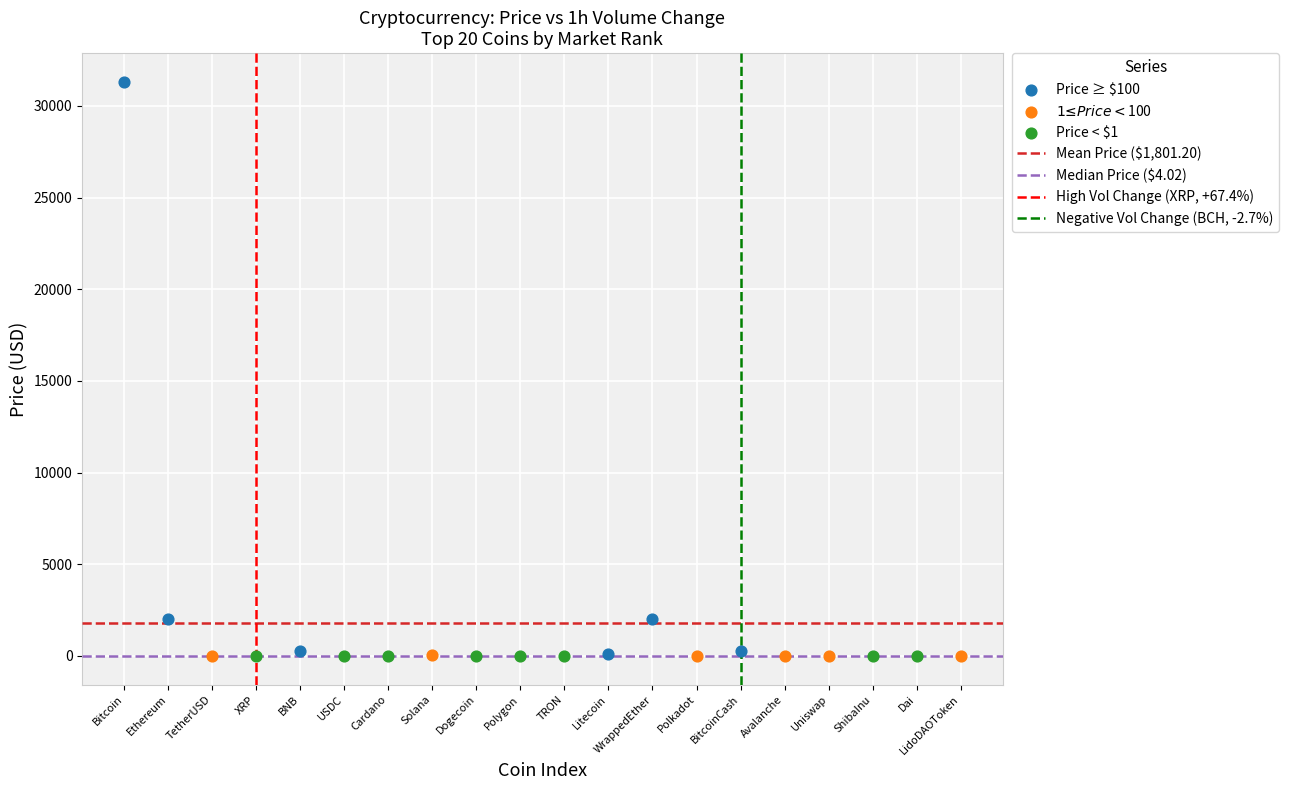

Which series contains the highest Y value?

Price ≥ $100